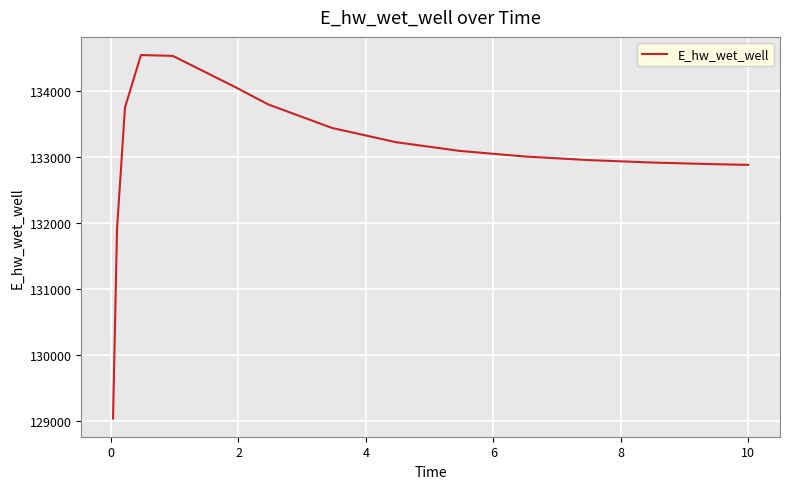

What is the minimum value shown in the chart?

129038.9